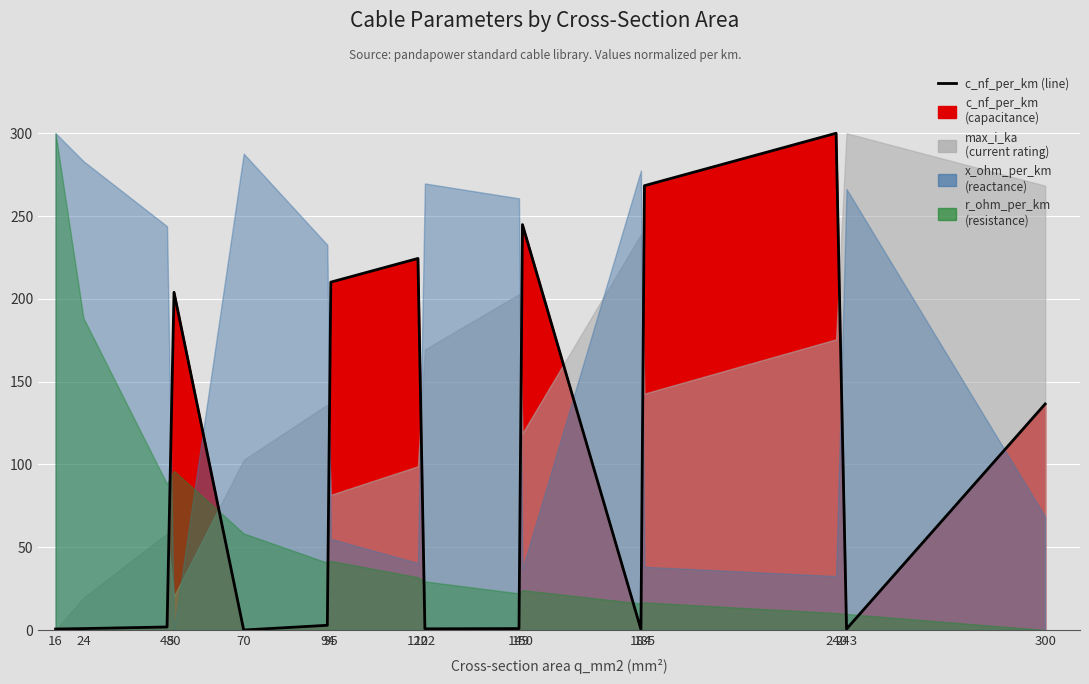

Which label corresponds to the largest value in the chart?

240